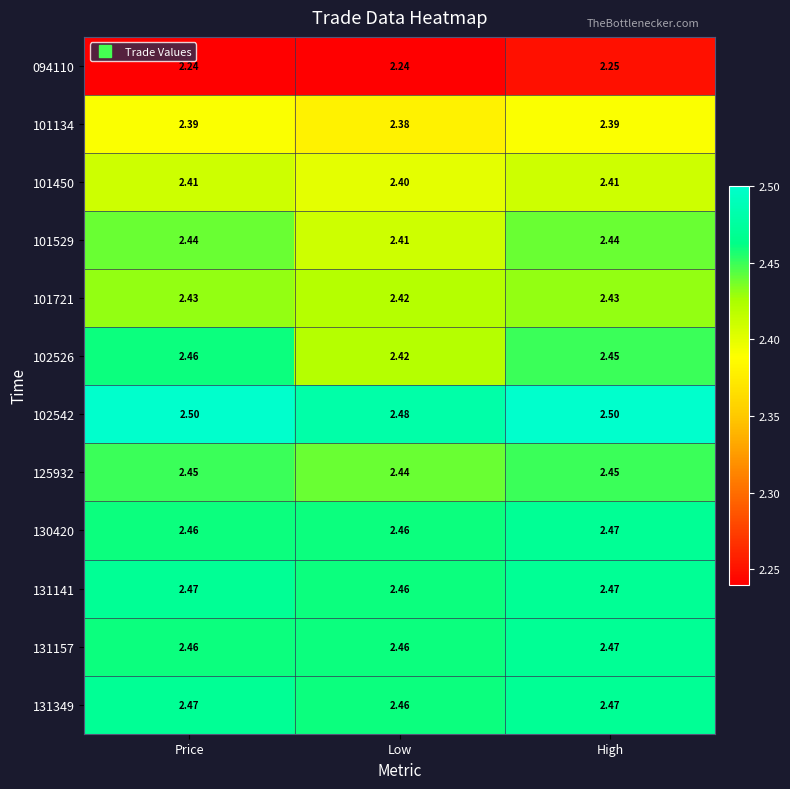

At how many categories does at least one series exceed 2?

3